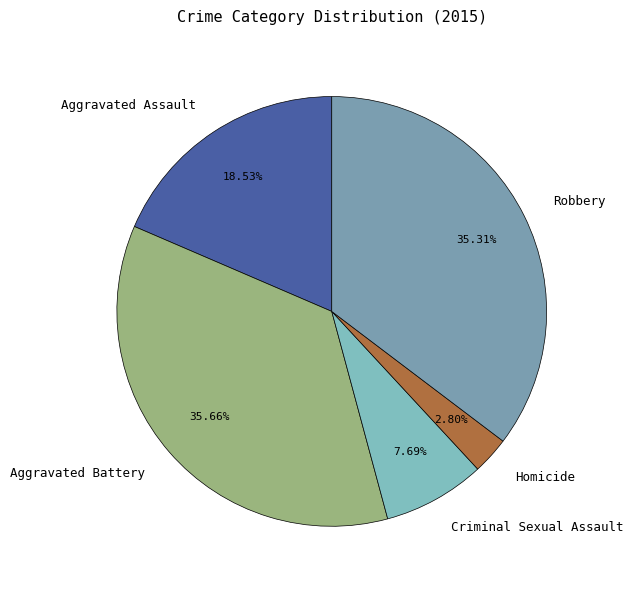

To the nearest percent, what portion does Criminal Sexual Assault represent?

8%